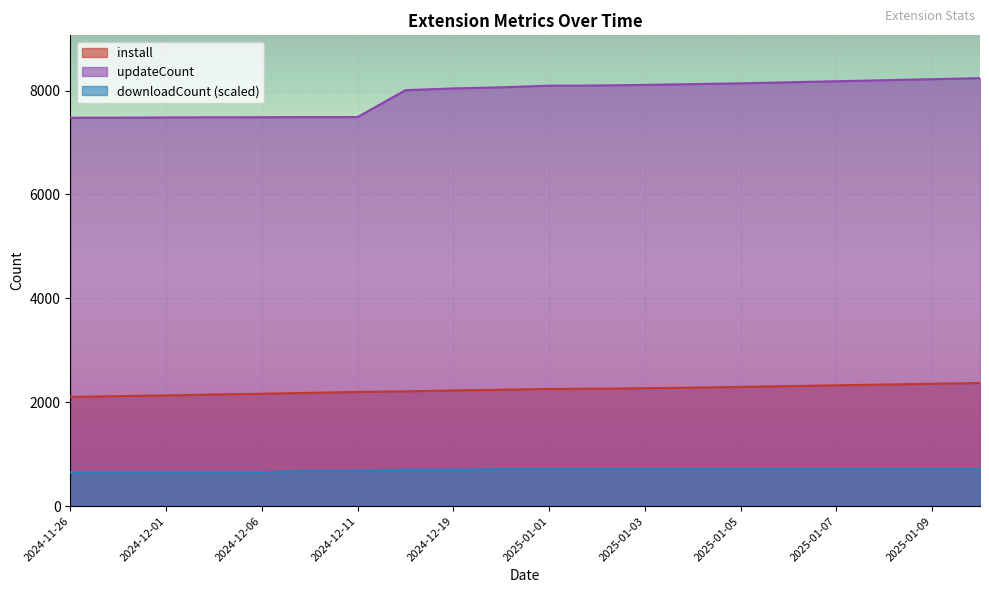

Rank the series by their average value, from lowest to highest.

downloadCount (scaled), install, updateCount